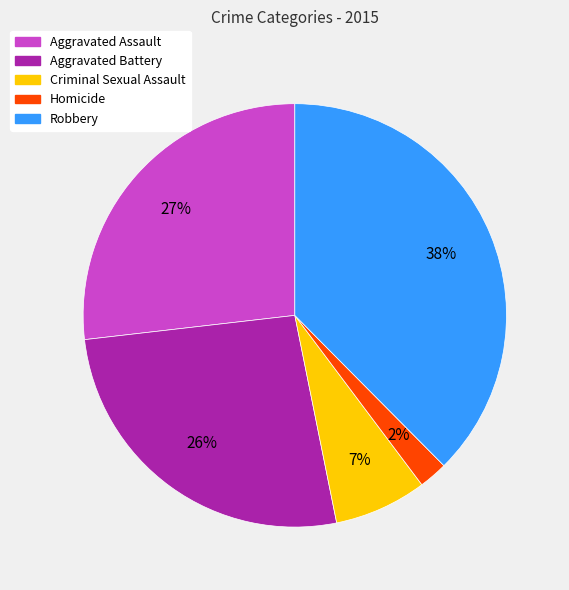

Is there a majority slice in this chart?

No